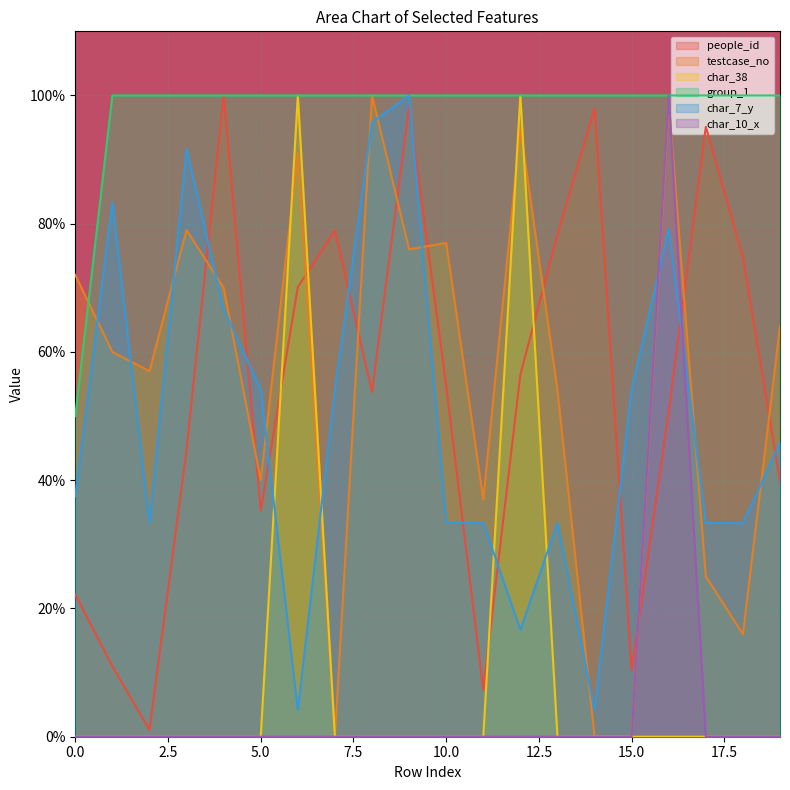

Reading left to right, list all the values displayed in this chart.

people_id: 22.2	11.0	1.0	44.7	100.0	35.3	70.1	78.9	53.8	98.3	54.7	7.3	56.5	78.3	98.0	10.4	50.7	95.1	74.8	39.8
testcase_no: 72.0	60.0	57.0	79.0	70.0	40.0	91.0	0.0	100.0	76.0	77.0	37.0	95.0	54.0	0.0	0.0	99.0	25.0	16.0	64.0
char_38: 0.0	0.0	0.0	0.0	0.0	0.0	100.0	0.0	0.0	0.0	0.0	0.0	100.0	0.0	0.0	0.0	0.0	0.0	0.0	0.0
group_1: 50.0	100.0	100.0	100.0	100.0	100.0	100.0	100.0	100.0	100.0	100.0	100.0	100.0	100.0	100.0	100.0	100.0	100.0	100.0	100.0
char_7_y: 37.5	83.3	33.3	91.7	66.7	54.2	4.2	54.2	95.8	100.0	33.3	33.3	16.7	33.3	4.2	54.2	79.2	33.3	33.3	45.8
char_10_x: 0.0	0.0	0.0	0.0	0.0	0.0	0.0	0.0	0.0	0.0	0.0	0.0	0.0	0.0	0.0	0.0	100.0	0.0	0.0	0.0